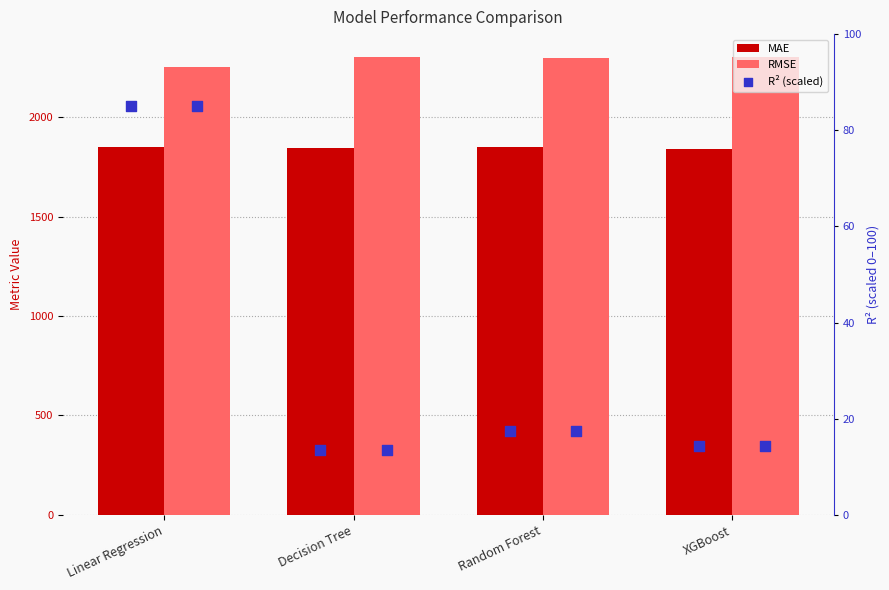

Which series has the largest total across all categories?

RMSE